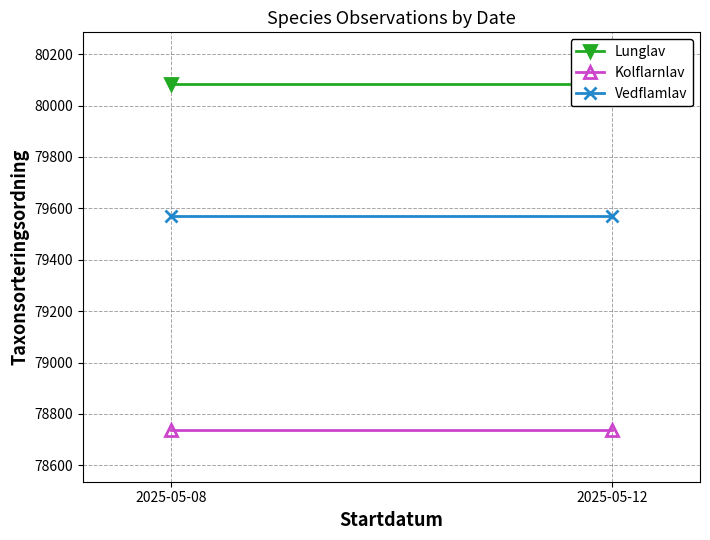

The Kolflarnlav series shows 141355 at 2025-05-12. True or false?

False